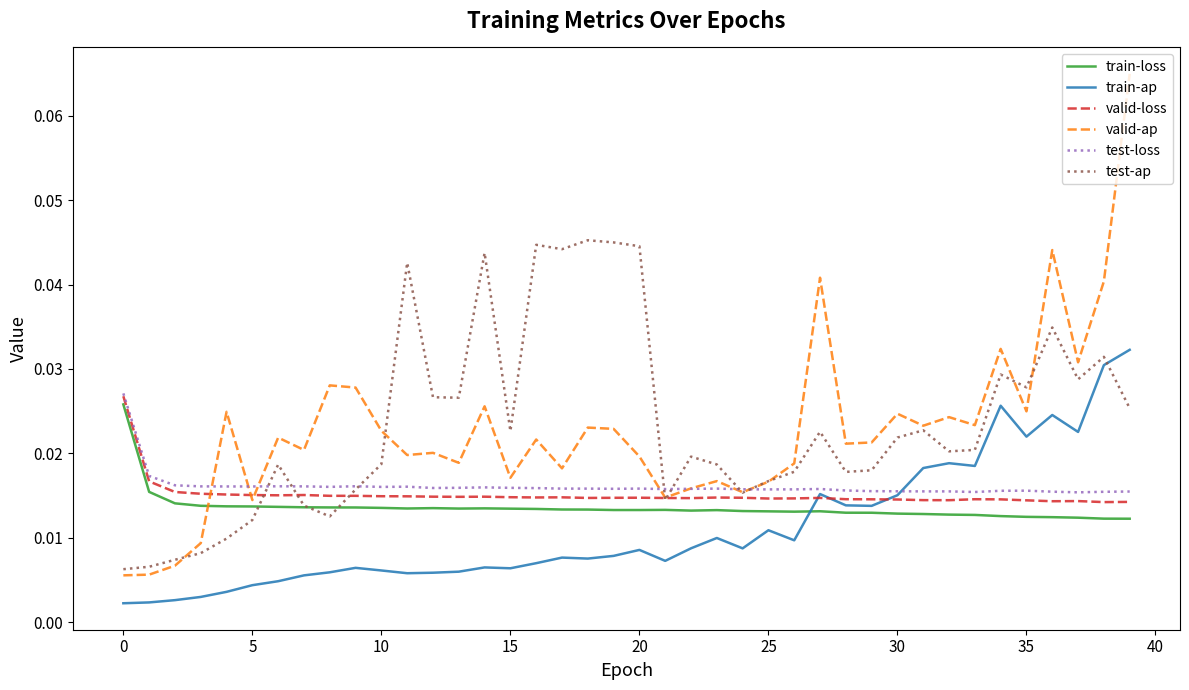

Which series has the largest range (max minus min)?

valid-ap